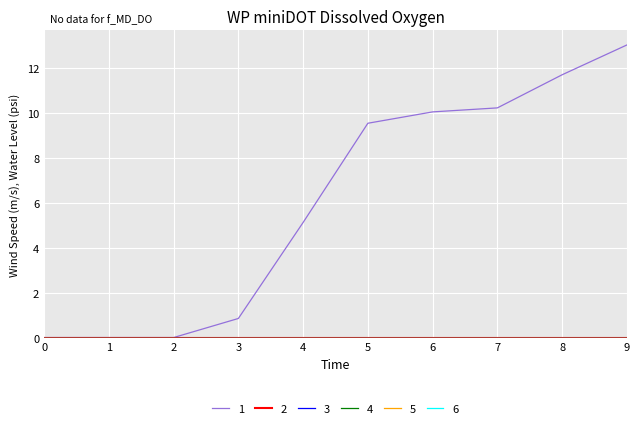

At 3, list the series in order from largest to smallest.

1, 2, 3, 4, 5, 6